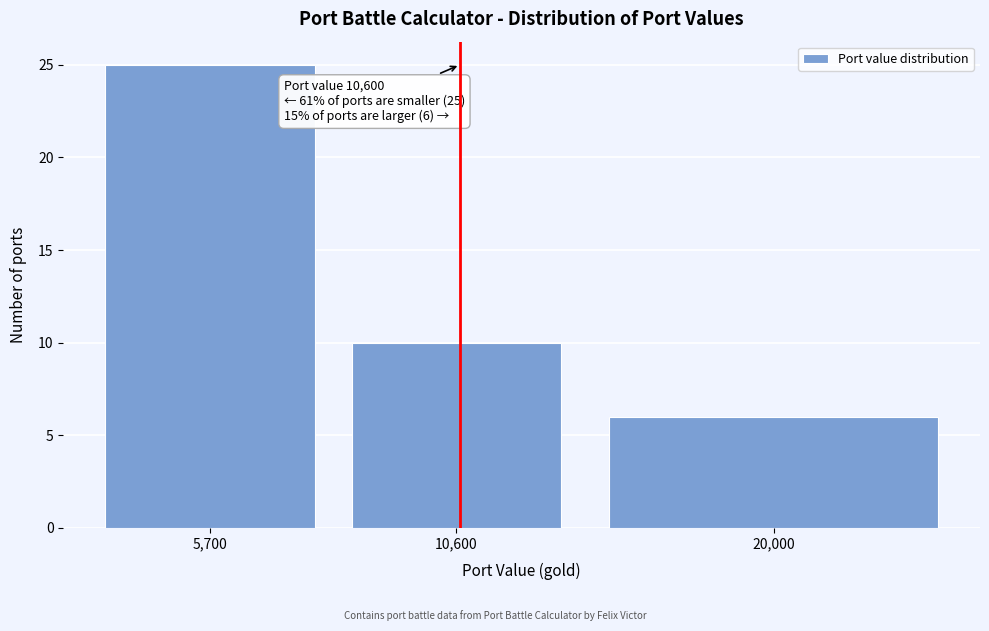

Reading right to left, extract all data points from this chart.

6	10	25